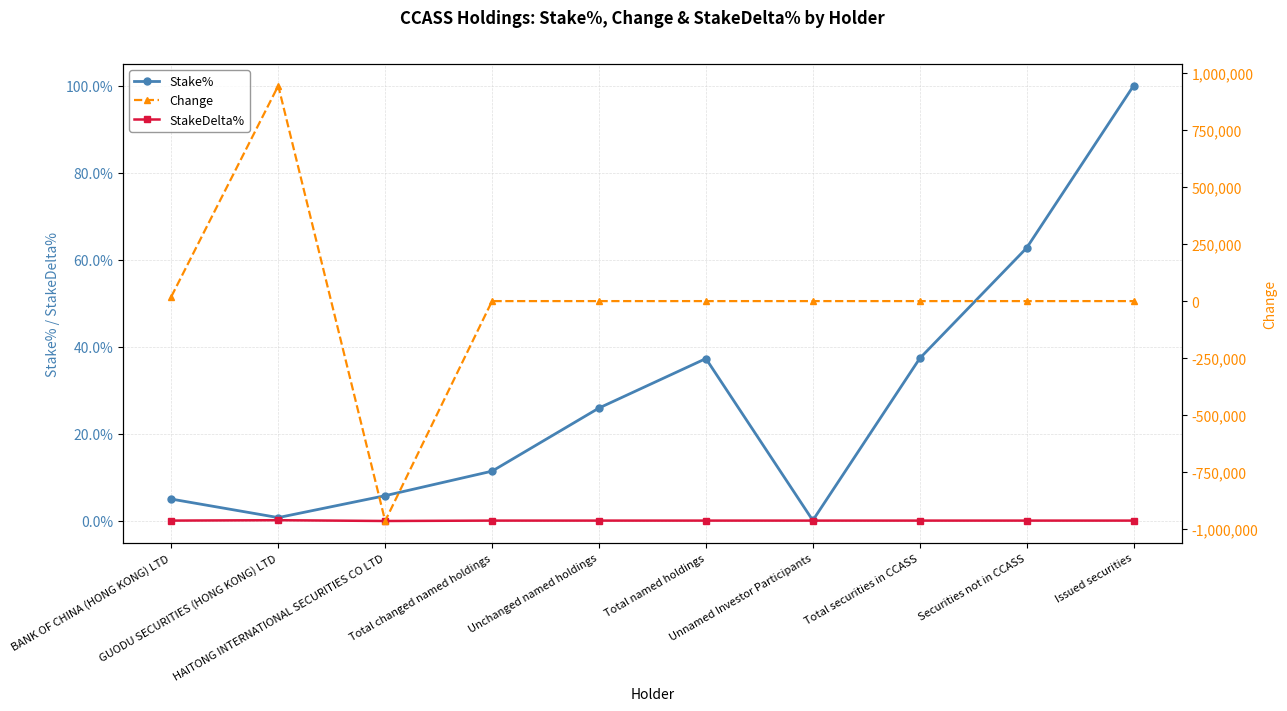

What is the label of the 10th point from the right?

BANK OF CHINA (HONG KONG) LTD